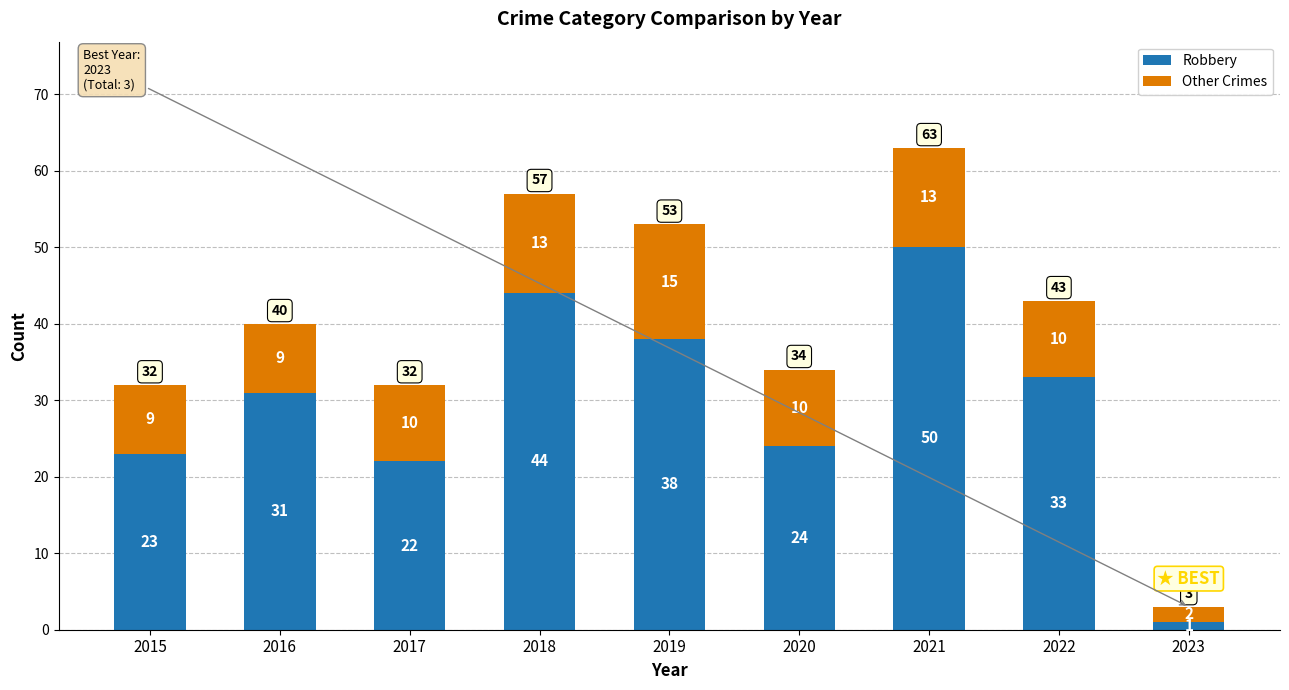

What is the maximum value for Robbery?

50